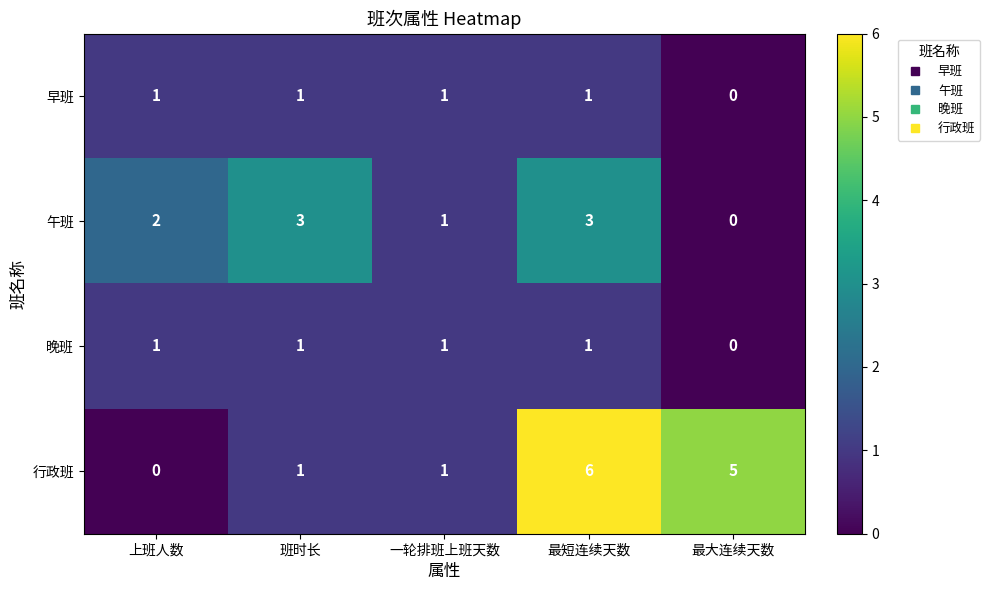

What is the difference between the maximum and minimum values in the 行政班 series?

6